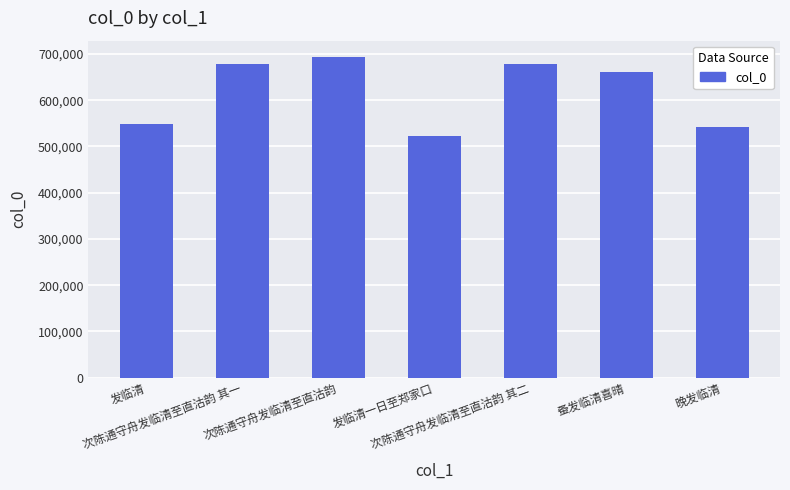

At which category does the chart reach its minimum across all series?

发临清一日至郑家口